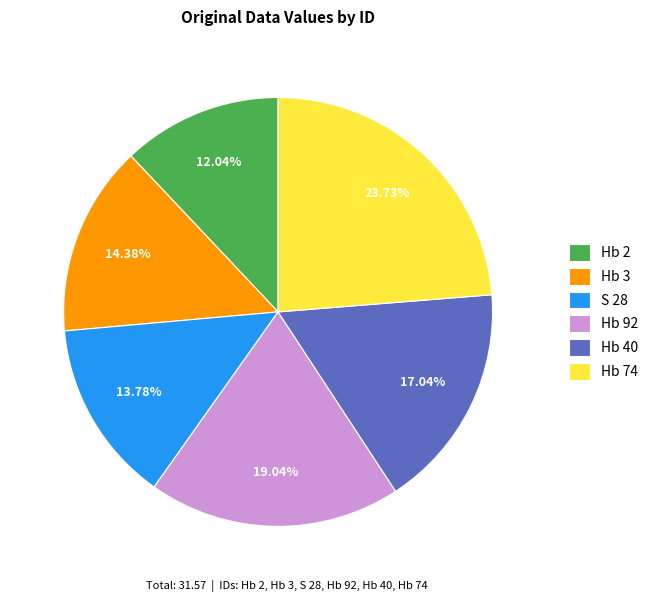

Does Hb 92 represent more than half of the total?

No